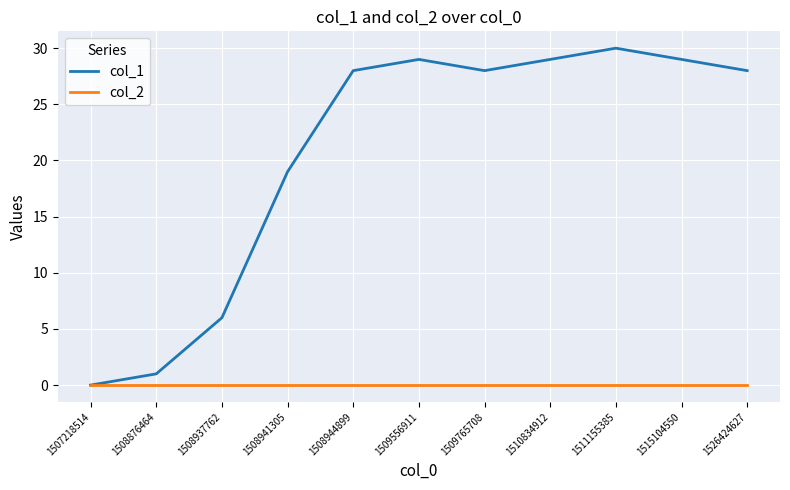

How many lines are shown in the chart?

2